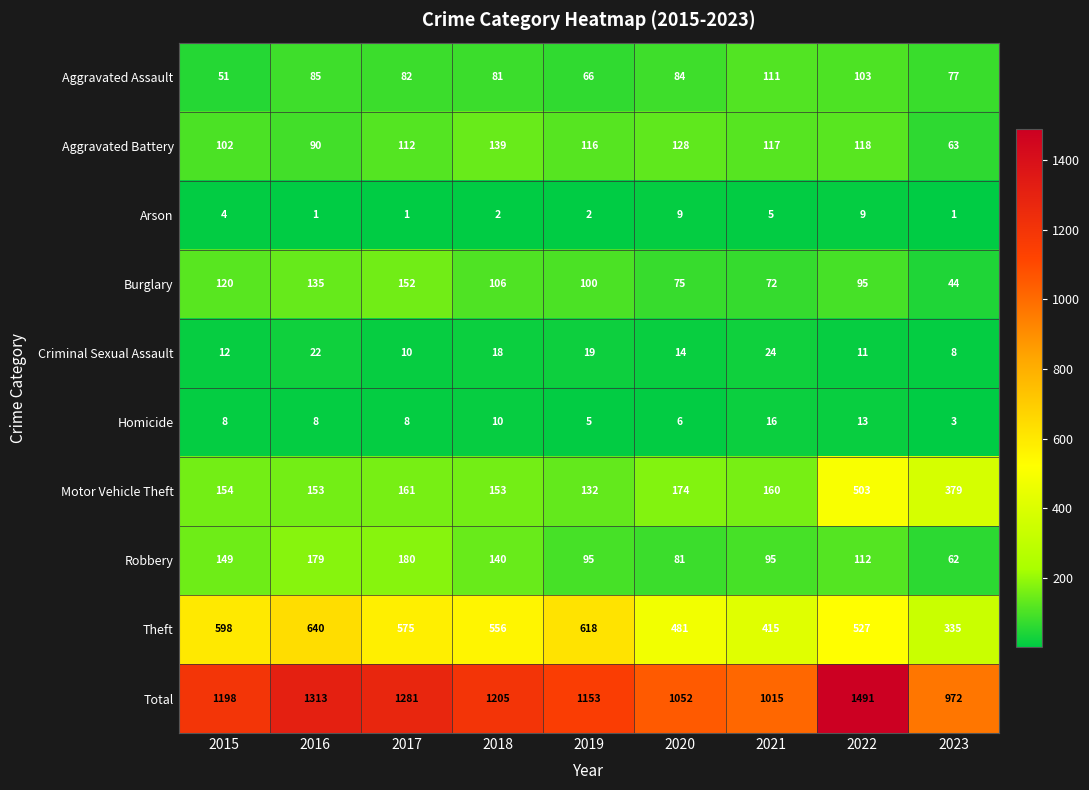

At how many categories does at least one series exceed 274?

9